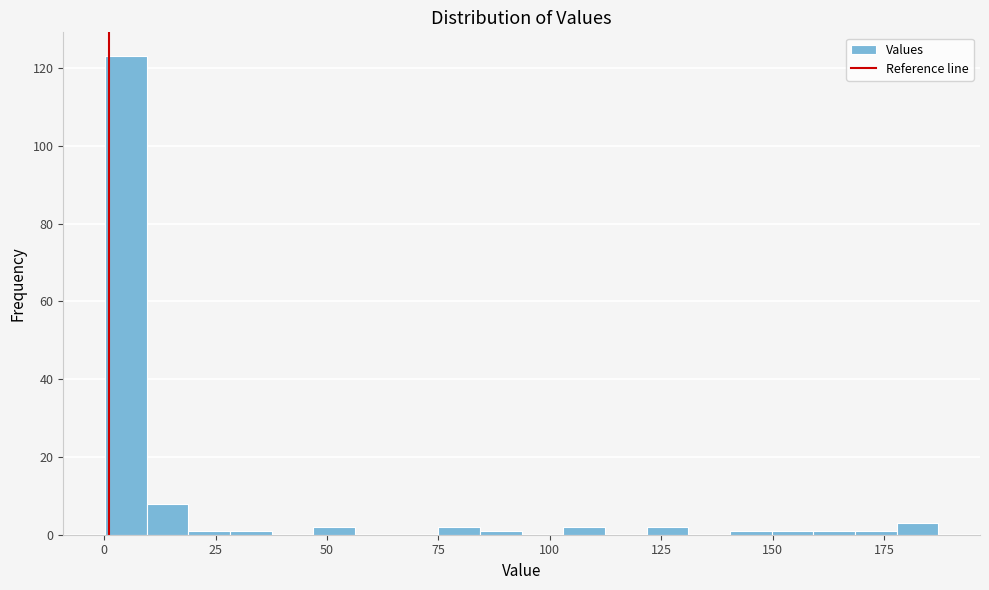

Read against the x-axis, roughly where is the centre of the tallest bar?

5